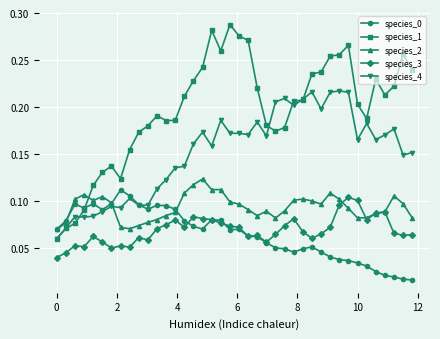

Which series has the largest total across all categories?

species_1